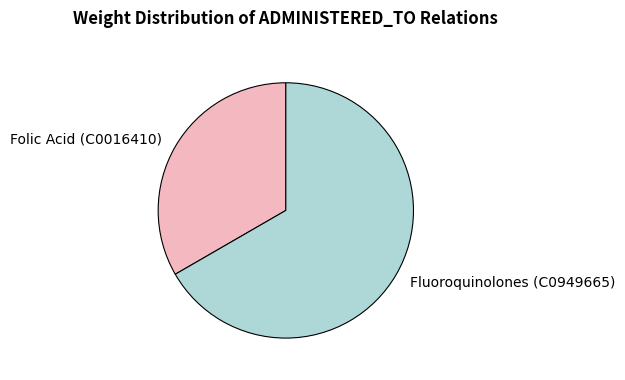

Rank the categories by value from highest to lowest.

Fluoroquinolones (C0949665), Folic Acid (C0016410)